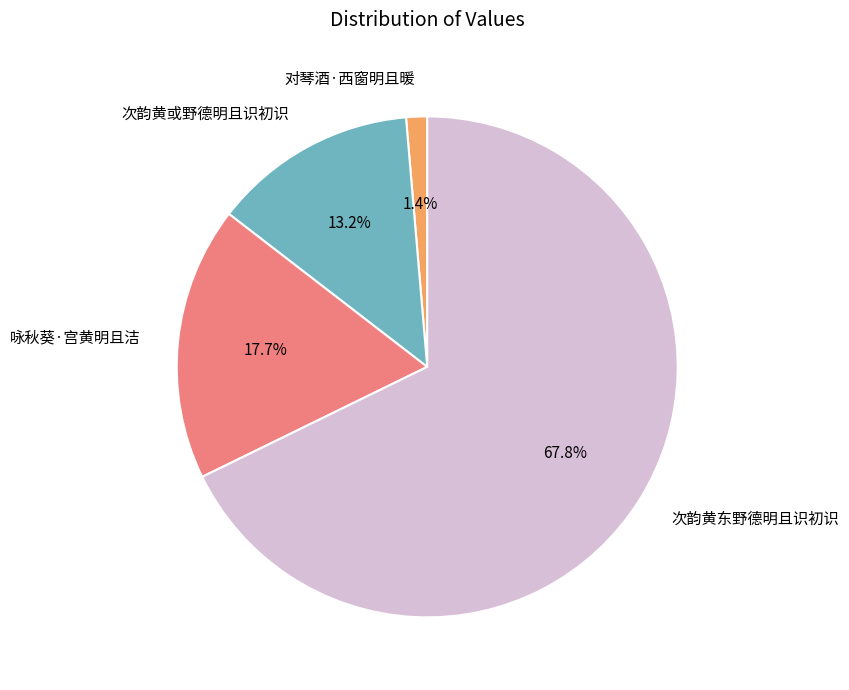

Rank the categories by value from highest to lowest.

次韵黄东野德明且识初识, 咏秋葵·宫黄明且洁, 次韵黄或野德明且识初识, 对琴酒·西窗明且暖